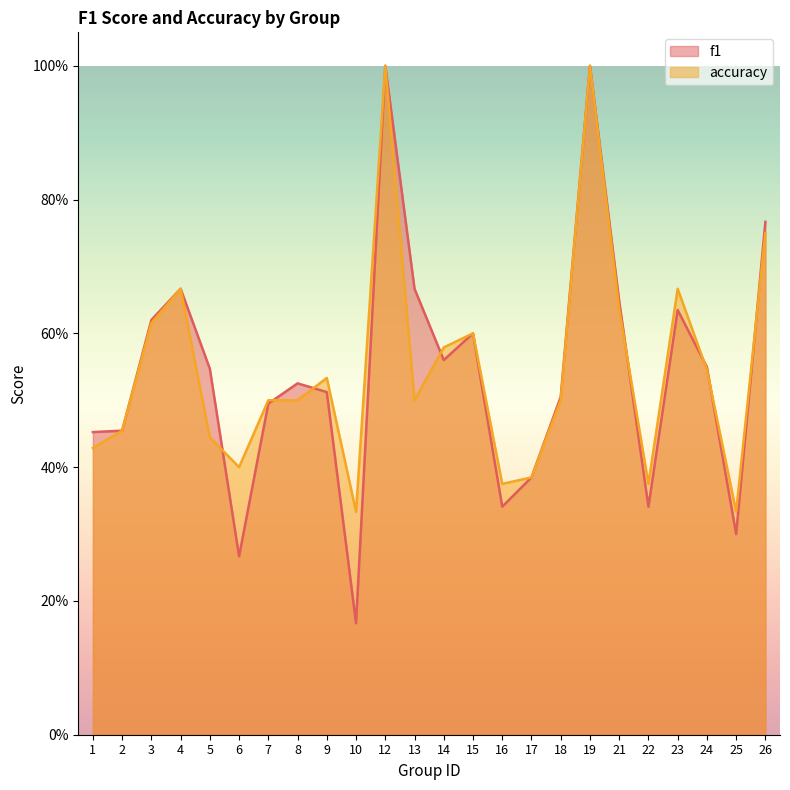

Where is the first local maximum for f1?

4